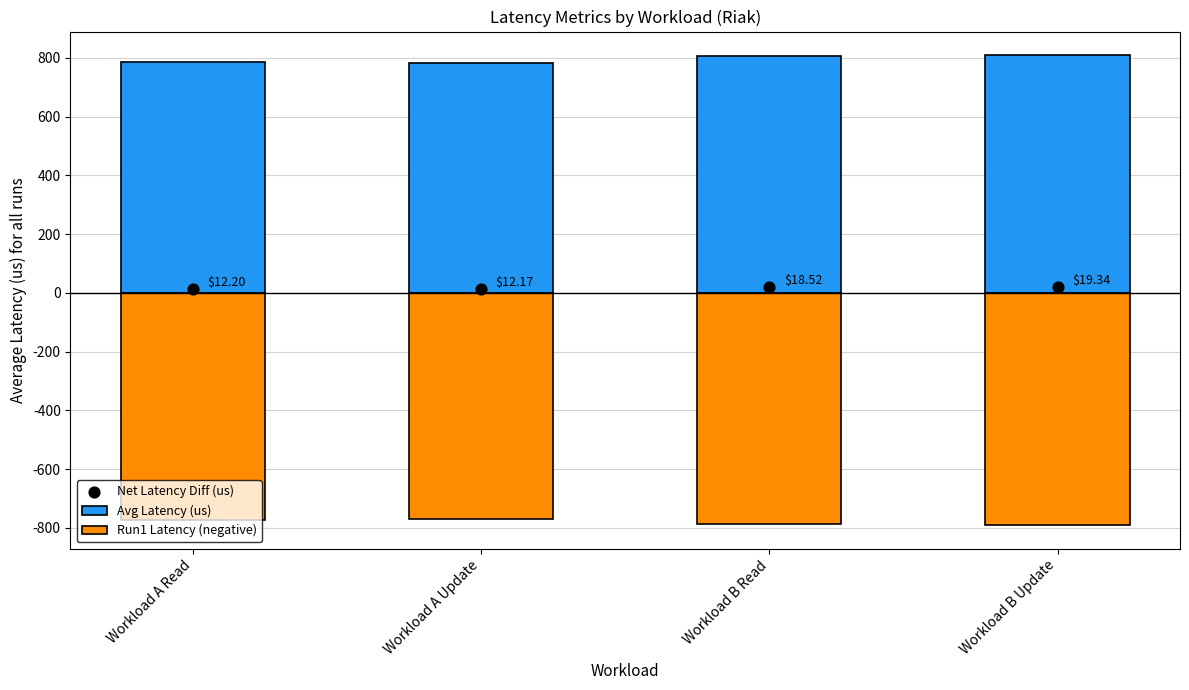

Which series has the largest total across all categories?

Avg Latency (us)